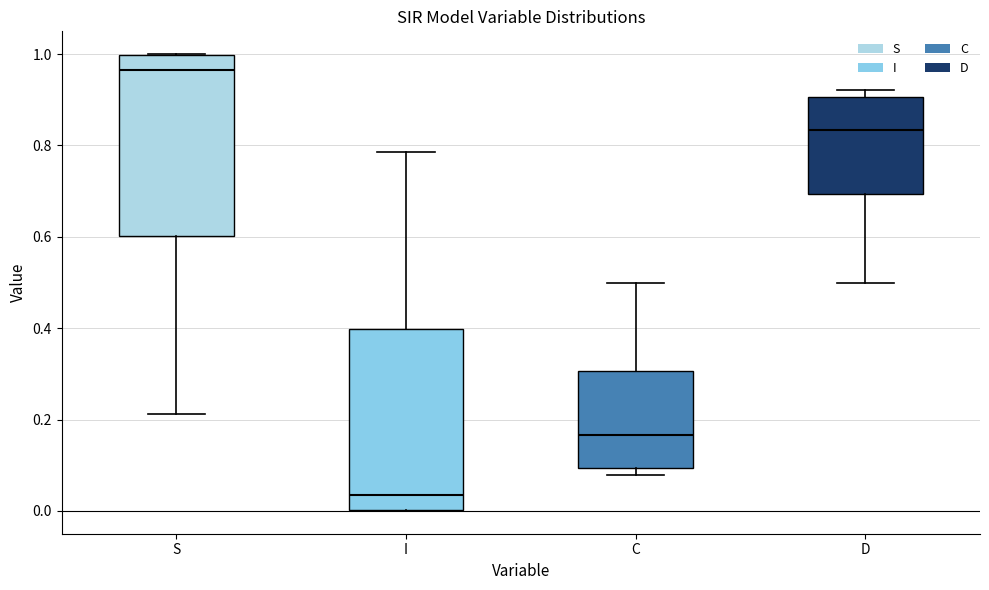

Which box has the highest median line?

S